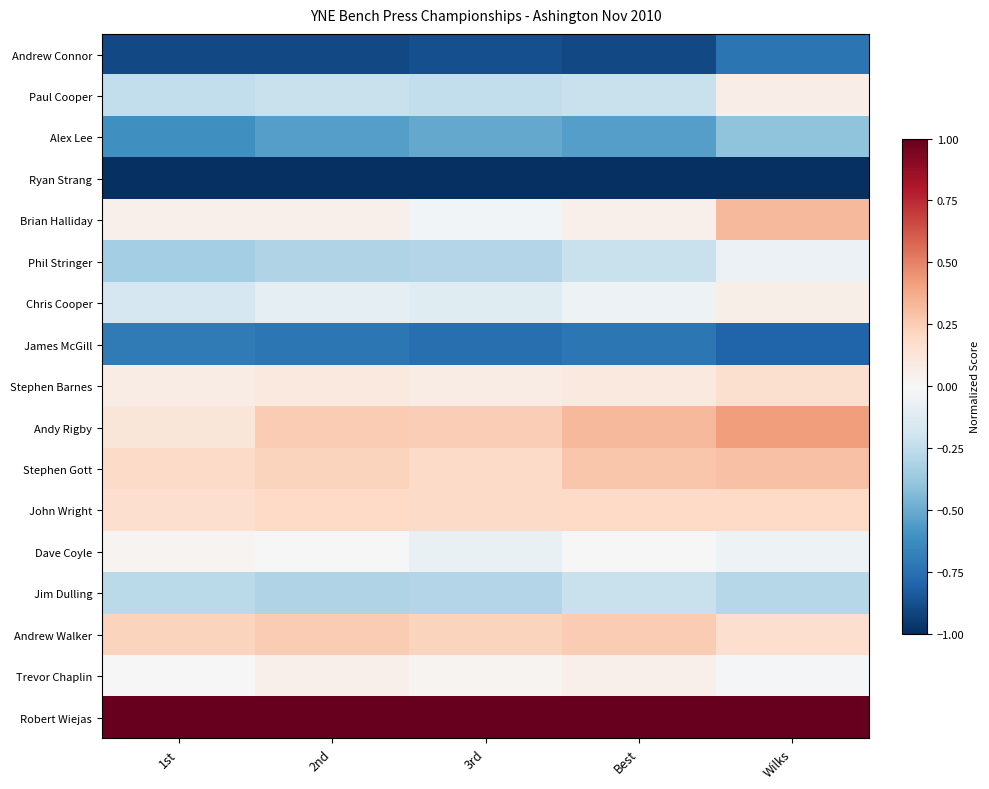

List the series in order of their peak value, lowest first.

Ryan Strang, Andrew Connor, James McGill, Alex Lee, Jim Dulling, Phil Stringer, Dave Coyle, Trevor Chaplin, Chris Cooper, Paul Cooper, Stephen Barnes, John Wright, Andrew Walker, Stephen Gott, Brian Halliday, Andy Rigby, Robert Wiejas